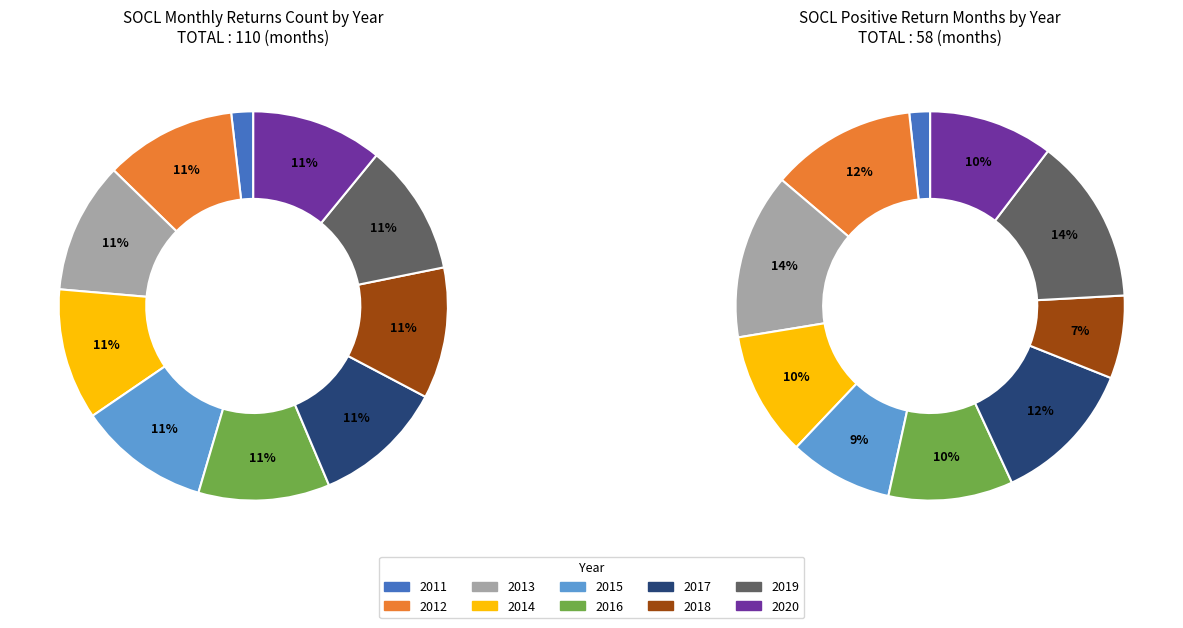

To the nearest percent, what portion does 2012 represent?

11%